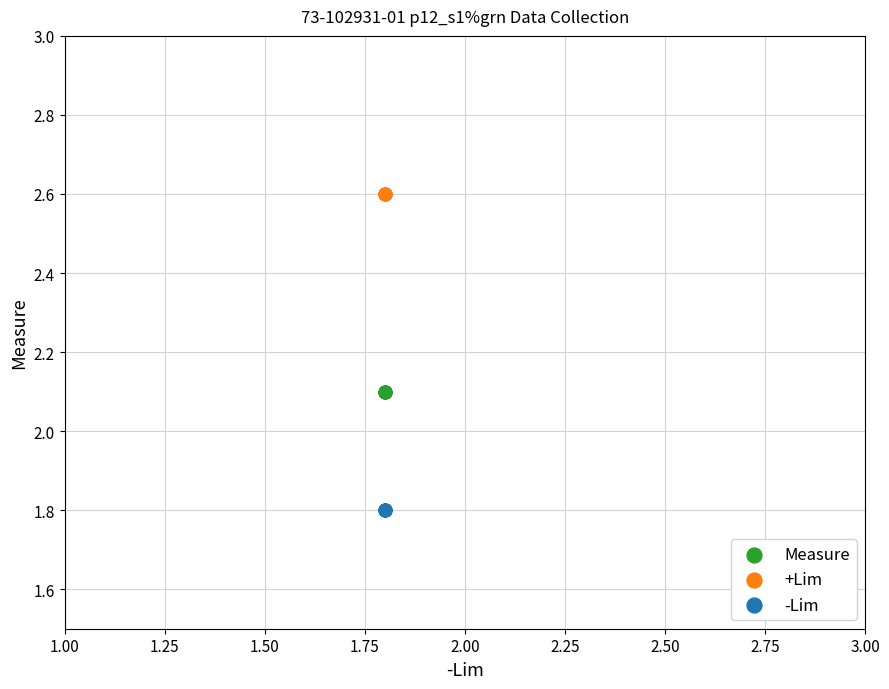

Which series reaches the minimum Y coordinate?

-Lim